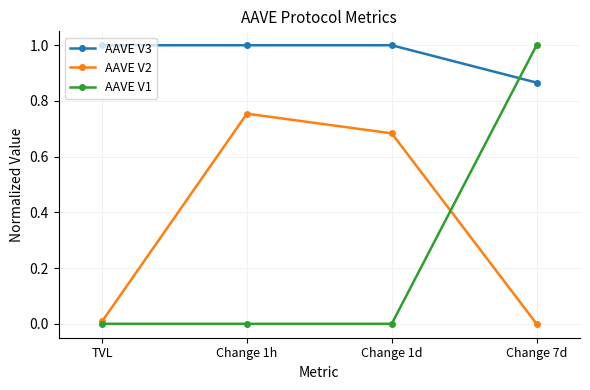

Which category has the highest value in the AAVE V1 series?

Change 7d